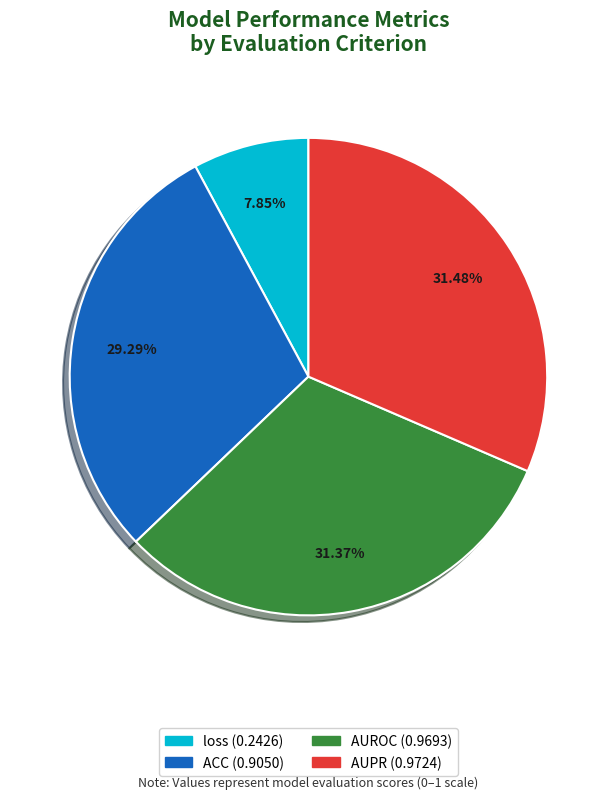

Between AUPR and loss, which is larger?

AUPR